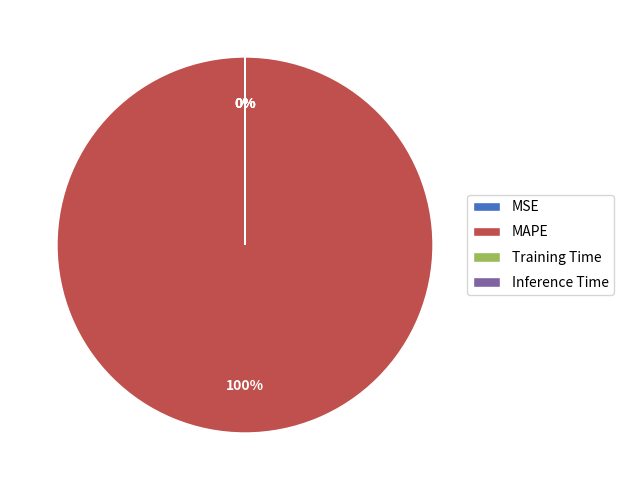

To the nearest percent, what percentage of the pie is MAPE?

100%